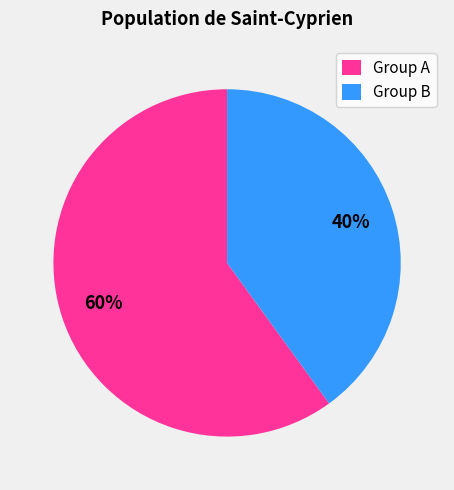

Do Group B and Group A together represent more than half of the pie?

Yes